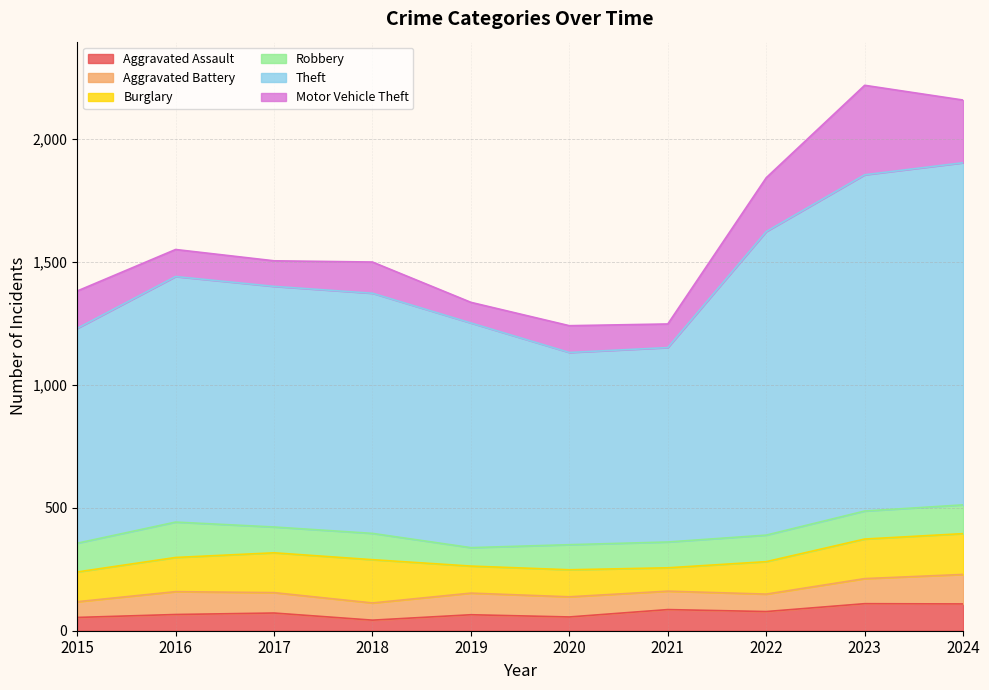

What is the value of the Robbery point at the 3rd from the left?

105